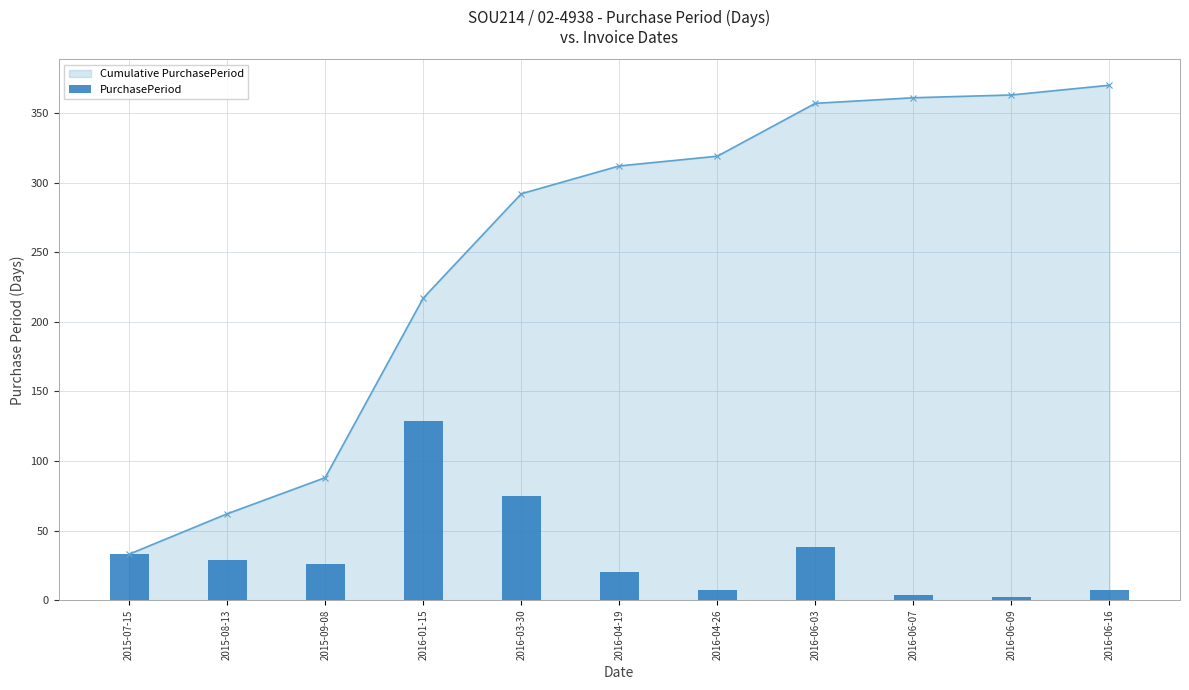

List the labels in order of value, smallest first.

2016-06-09, 2016-06-07, 2016-04-26, 2016-06-16, 2016-04-19, 2015-09-08, 2015-08-13, 2015-07-15, 2016-06-03, 2016-03-30, 2016-01-15